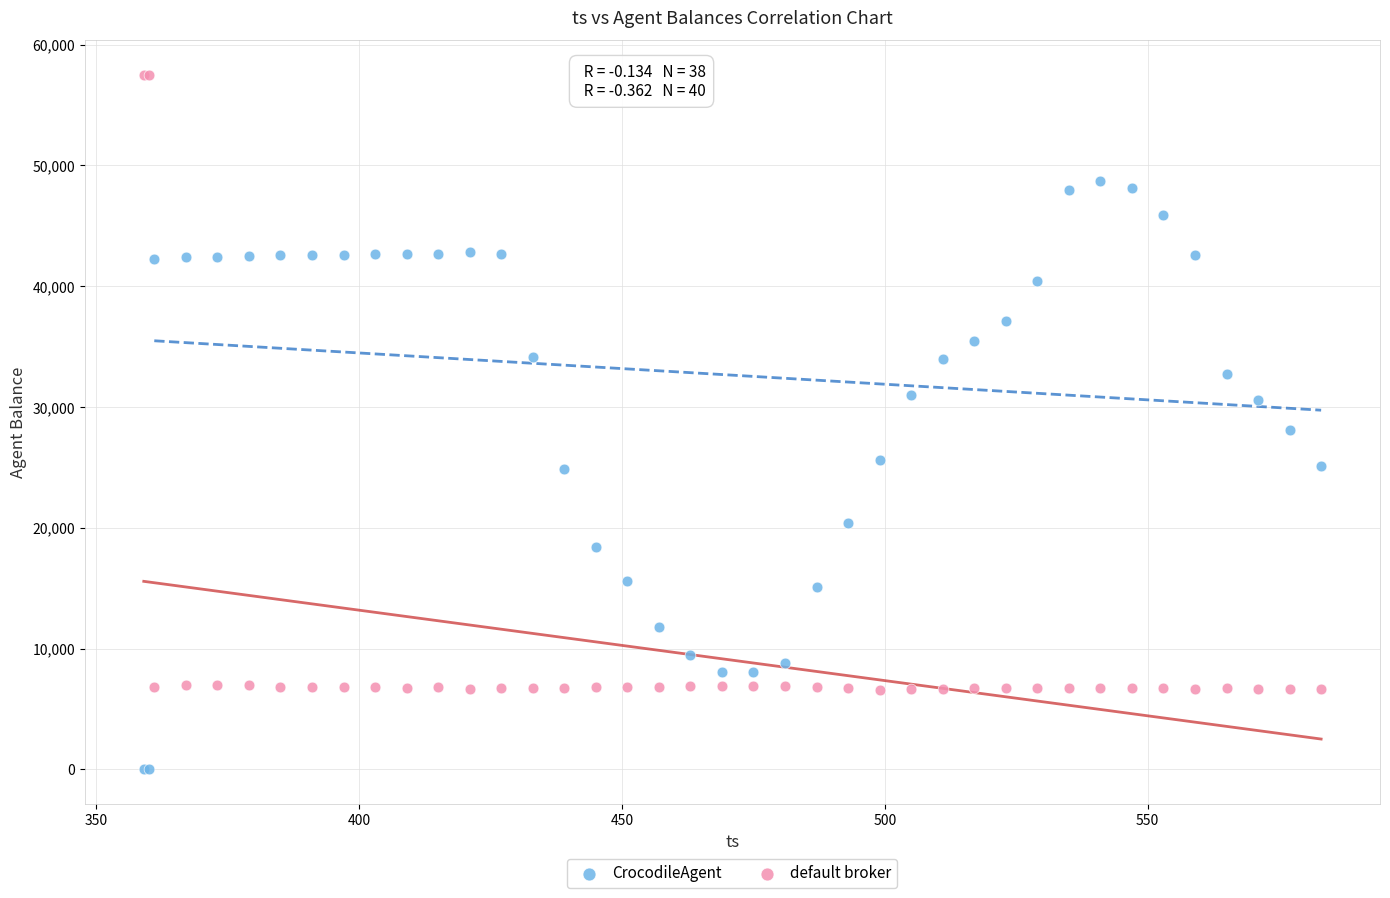

Which series contains the lowest Y value?

CrocodileAgent